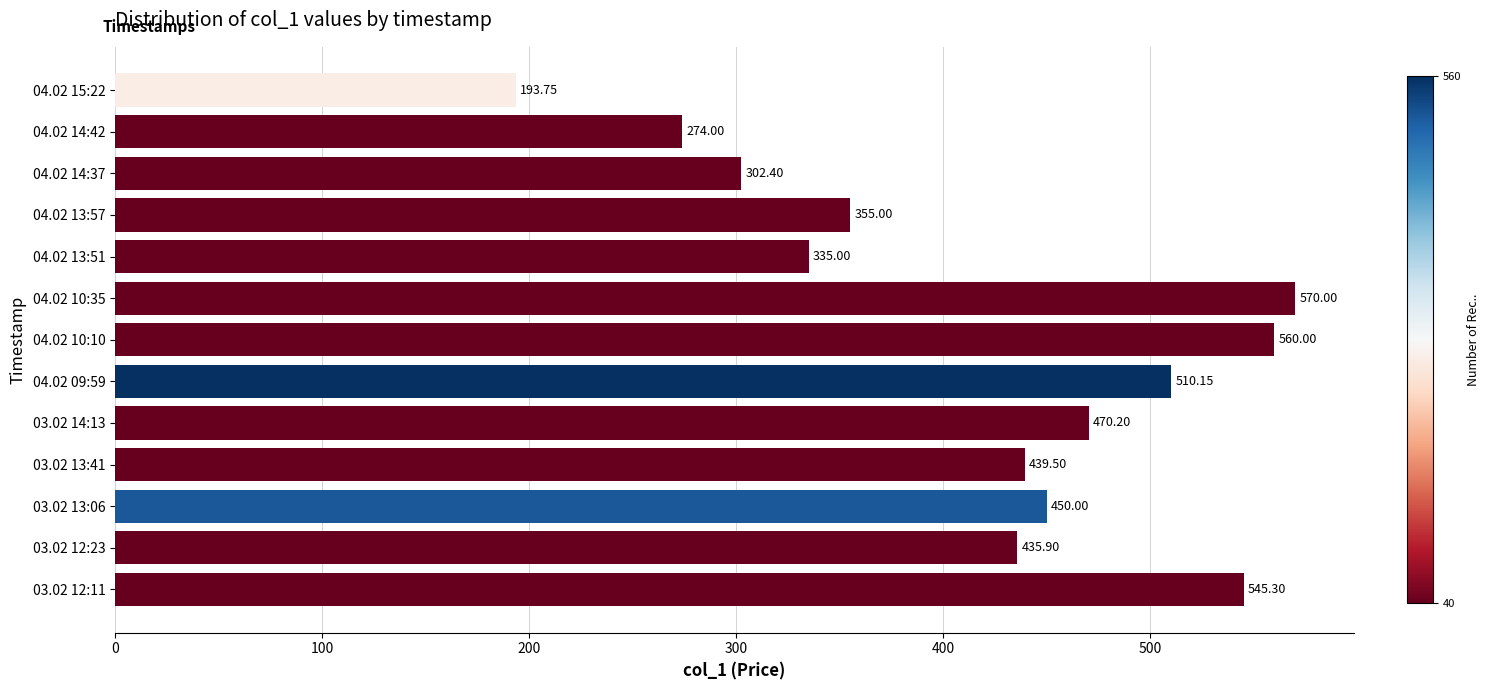

What is the sum of all values?

5441.2